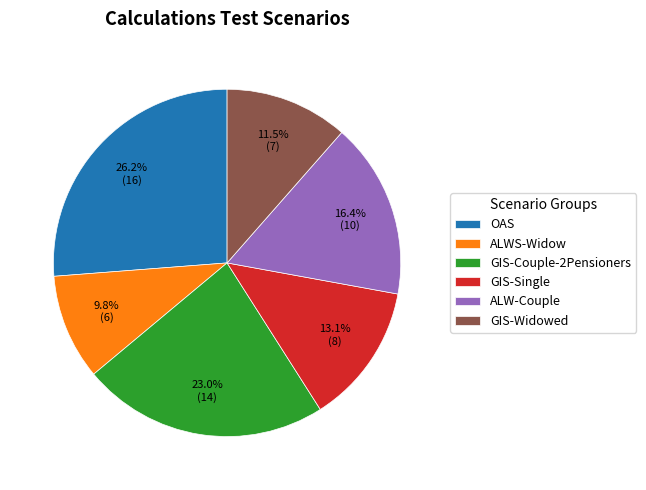

To the nearest percent, what percentage of the pie is OAS?

26%